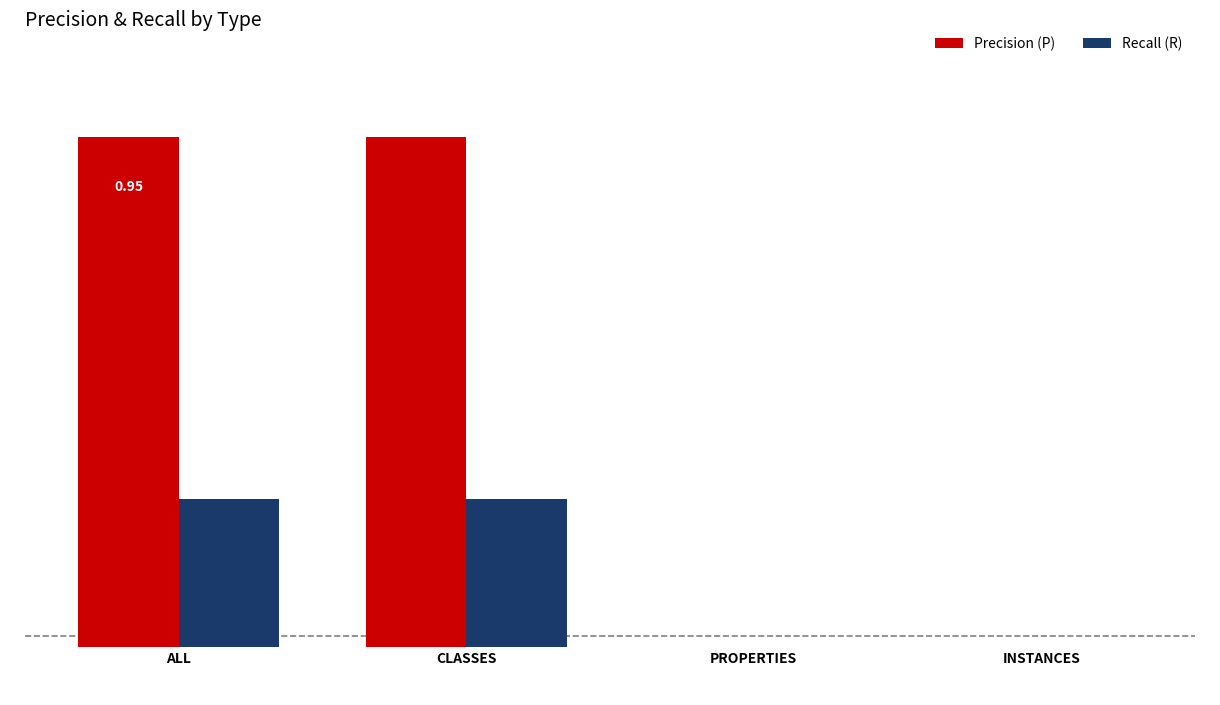

At PROPERTIES, list the series in order from largest to smallest.

Precision (P), Recall (R)